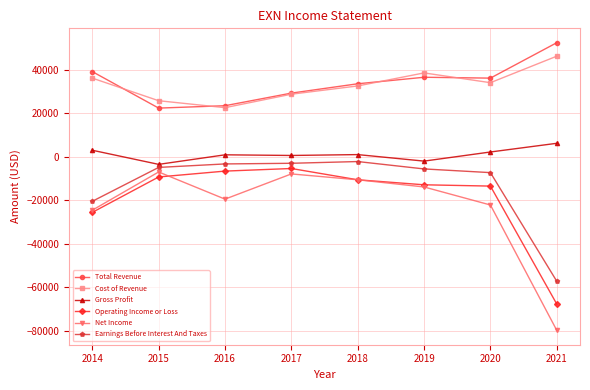

Which series has the largest range (max minus min)?

Net Income